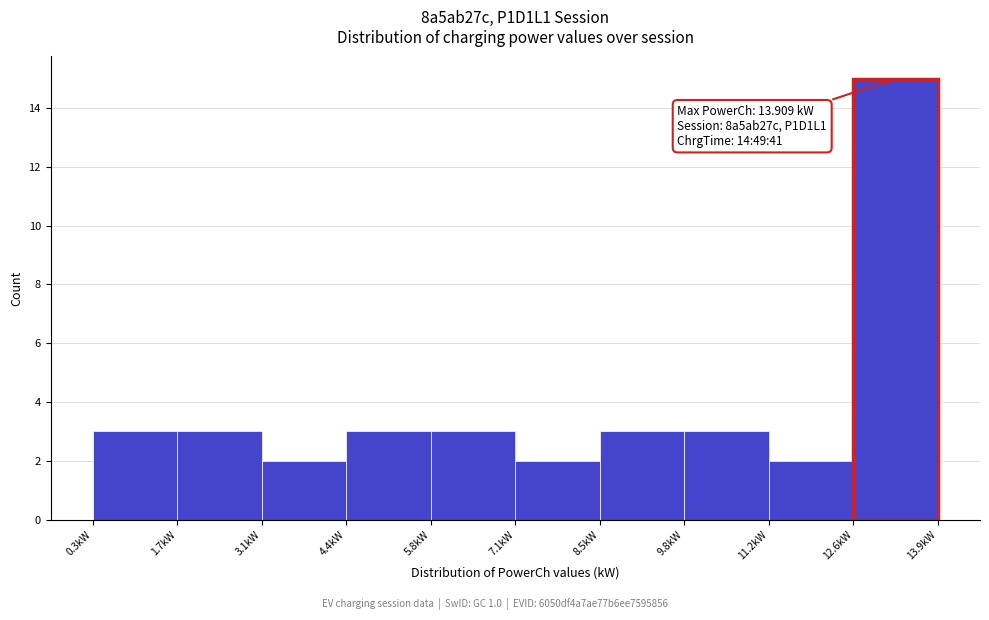

Which range on the x-axis has the tallest bar?

12.6 to 14.0